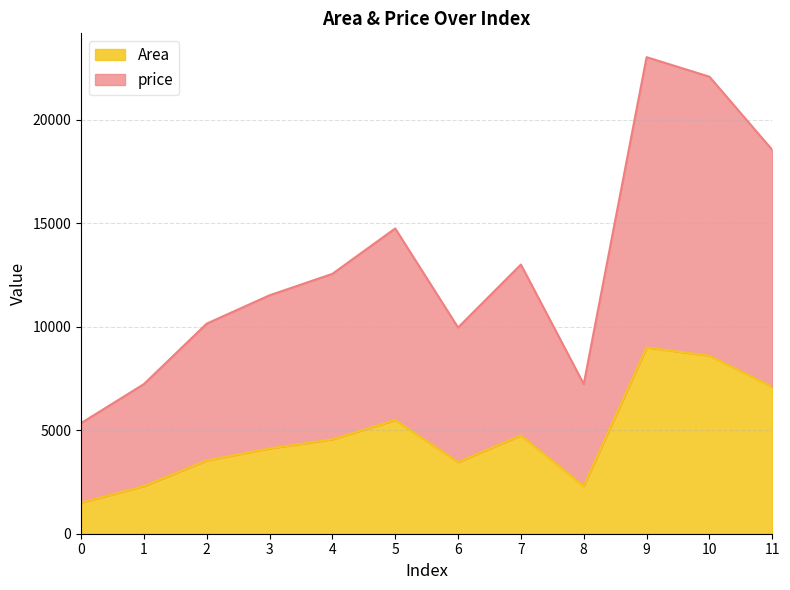

What is the total value across all series at 2?

10153.0